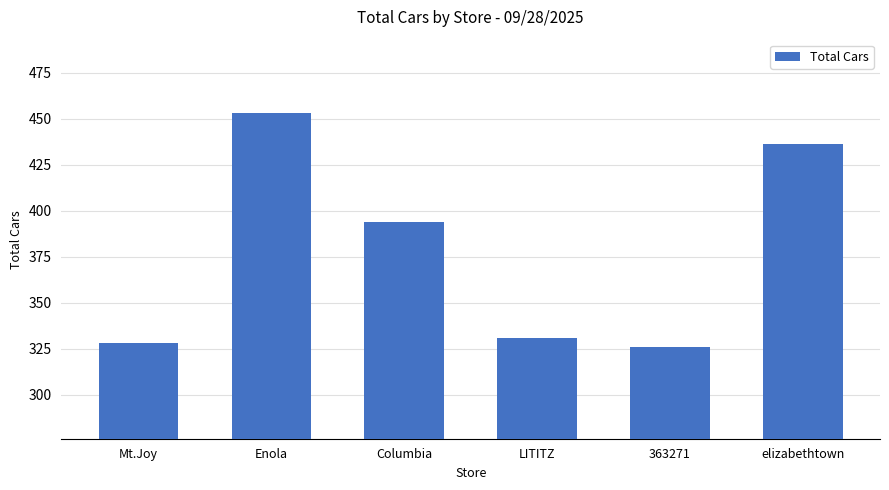

Is it true that the value at Enola is 789?

False